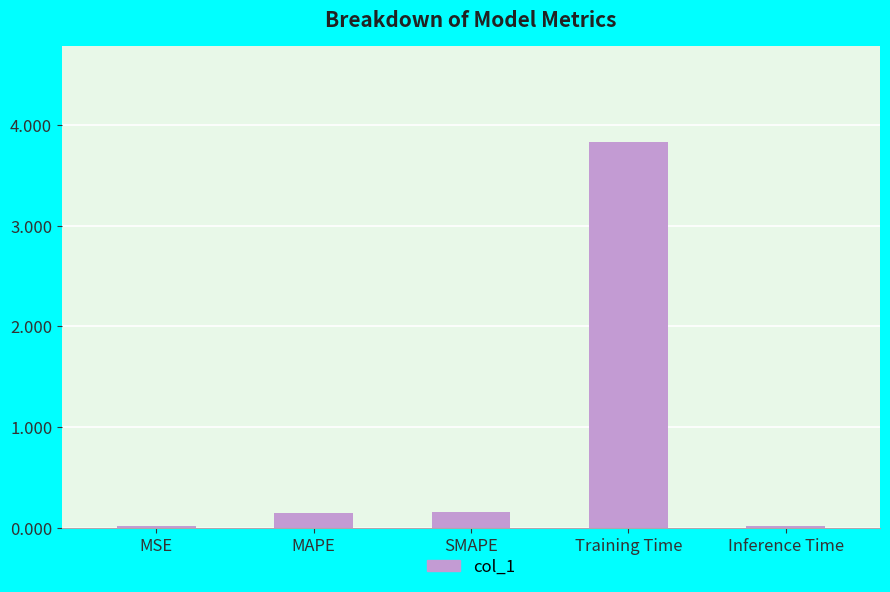

What is the greatest value displayed?

3.8